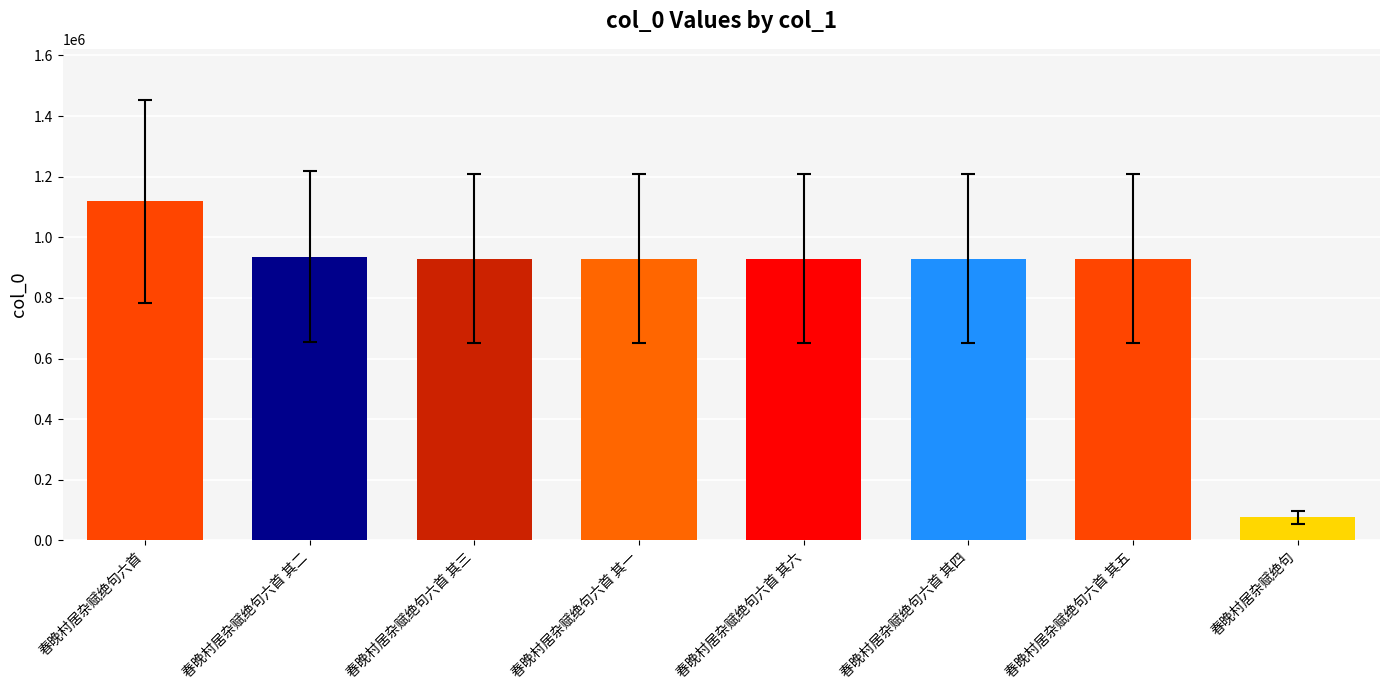

Which category has the lowest value across all series?

春晚村居杂赋绝句